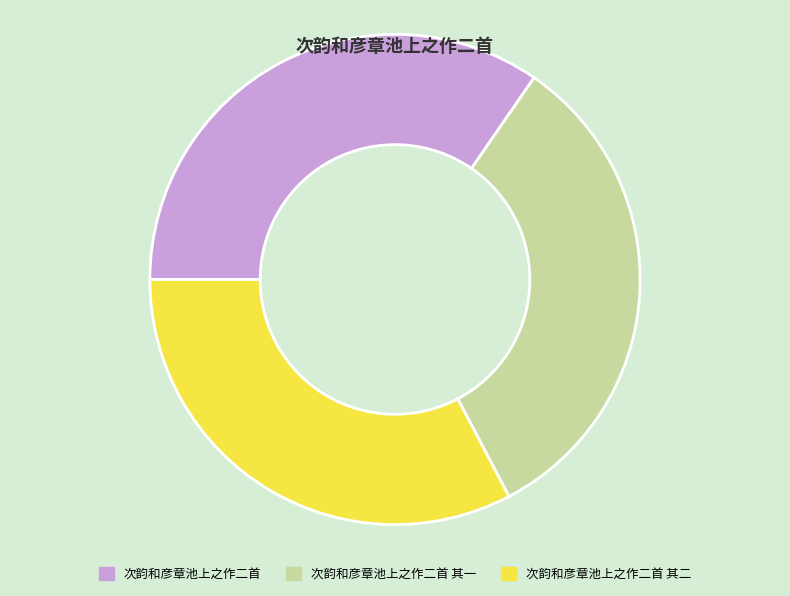

True or false: 次韵和彦章池上之作二首 其一 accounts for 45% of the total.

False